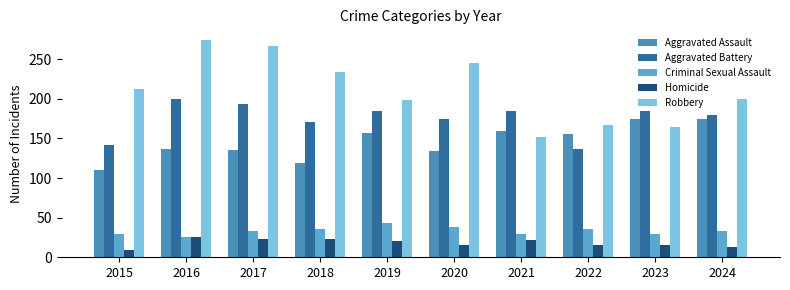

Which series has the largest total across all categories?

Robbery